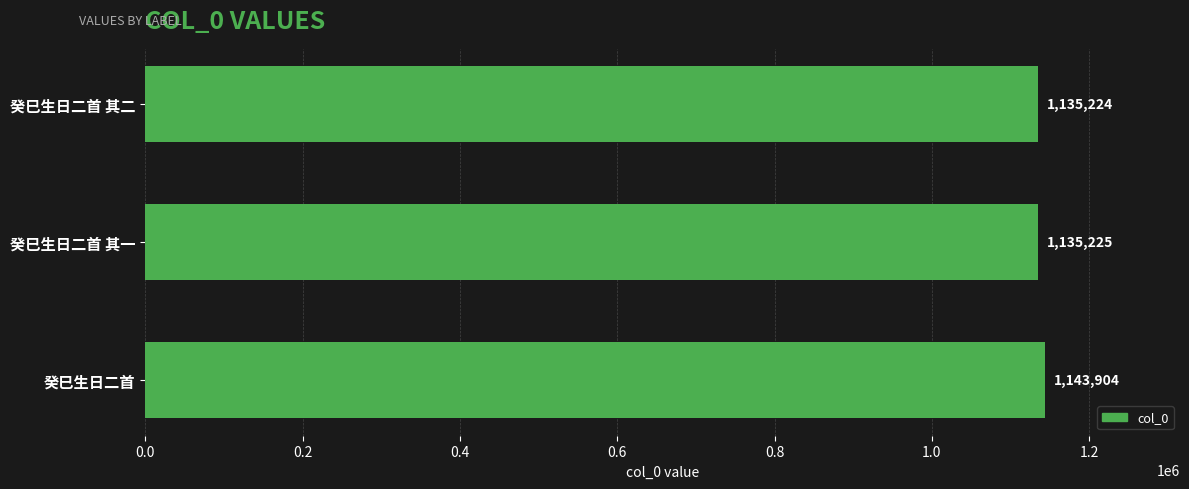

Reading top to bottom, list all the values displayed in this chart.

1135224	1135225	1143904